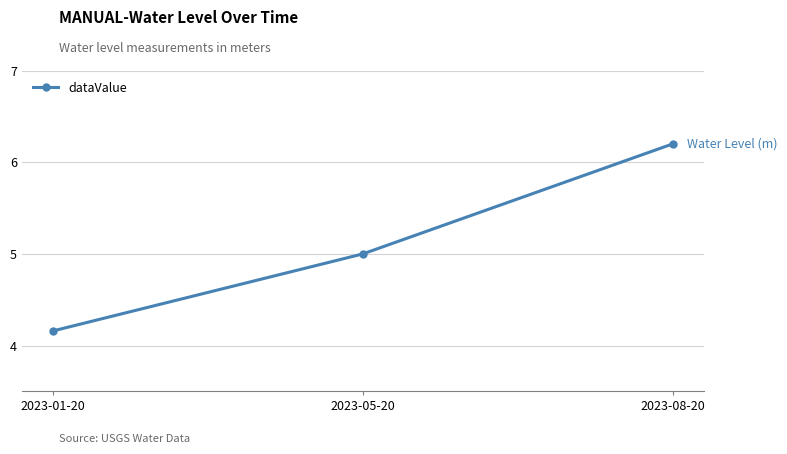

Is it true that the value at 2023-01-20 is 1.1?

False